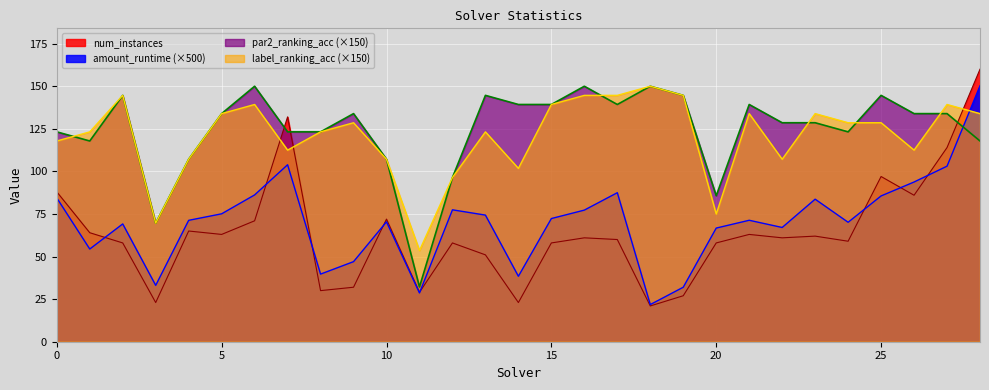

Reading right to left, what are all the values shown in this chart?

amount_runtime: 150.3	103.1	93.8	85.6	70.1	83.7	67.1	71.3	66.7	32.0	21.8	87.5	77.3	72.3	38.4	74.3	77.4	28.6	70.4	47.0	39.7	103.9	86.2	75.1	71.3	33.1	69.2	54.4	84.4
num_instances: 160.0	114.0	86.0	97.0	59.0	62.0	61.0	63.0	58.0	27.0	21.0	60.0	61.0	58.0	23.0	51.0	58.0	29.0	72.0	32.0	30.0	132.0	71.0	63.0	65.0	23.0	58.0	64.0	88.0
par2_ranking_acc: 117.9	133.9	133.9	144.6	123.2	128.6	128.6	139.3	85.7	144.6	150.0	139.3	150.0	139.3	139.3	144.6	96.4	32.1	107.1	133.9	123.2	123.2	150.0	133.9	107.1	69.6	144.6	117.9	123.2
label_ranking_acc: 133.9	139.3	112.5	128.6	128.6	133.9	107.1	133.9	75.0	144.6	150.0	144.6	144.6	139.3	101.8	123.2	96.4	53.6	107.1	128.6	123.2	112.5	139.3	133.9	107.1	69.6	144.6	123.2	117.9